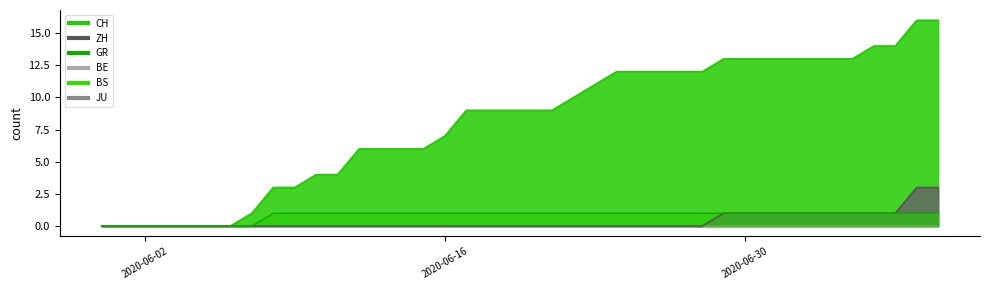

Between 2020-06-25 and 2020-06-28, which series saw the biggest shift?

CH